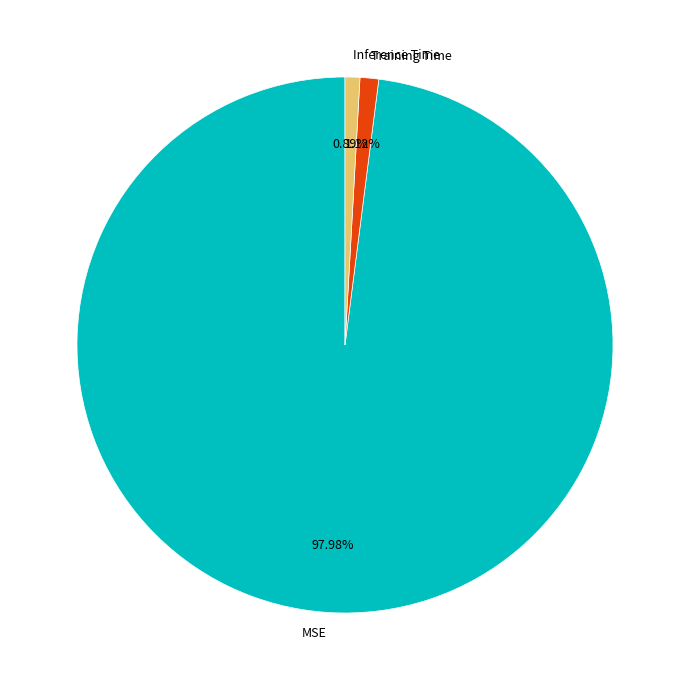

What is the majority slice?

MSE